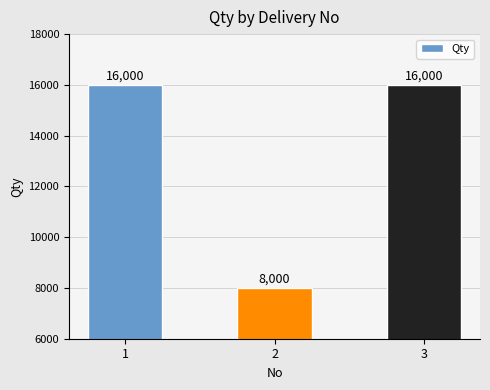

Reading left to right, transcribe all the data shown in this chart.

16000	8000	16000